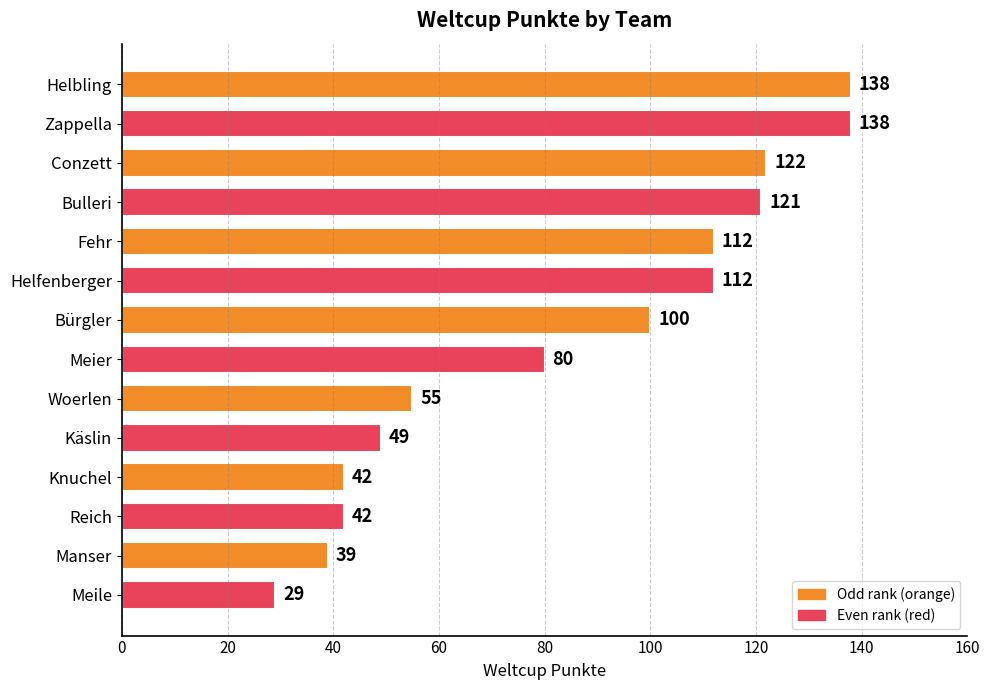

What is the difference between the maximum and minimum values?

109